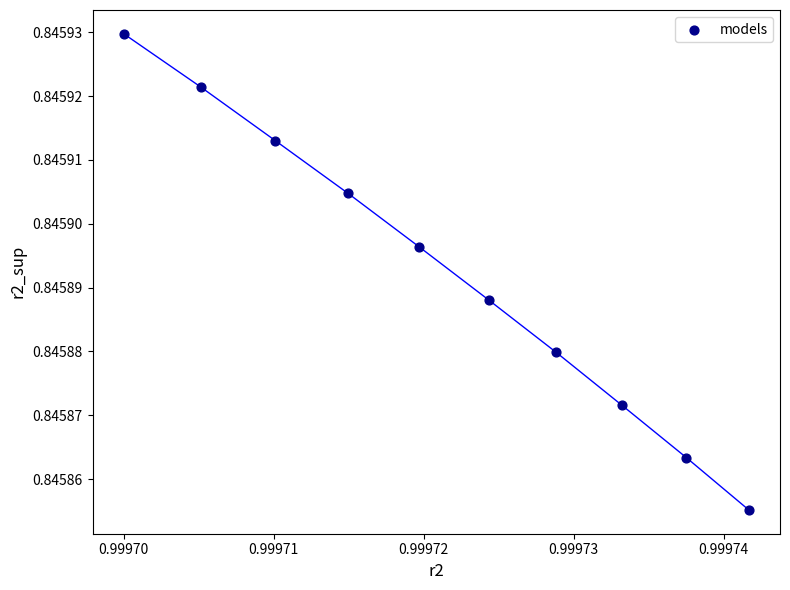

What is the average X value?

1.0